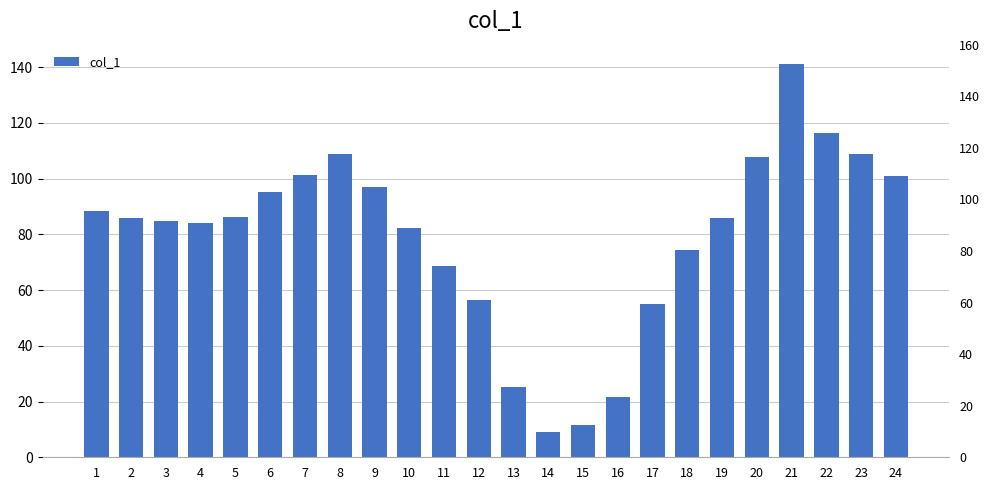

What is the difference between the second highest and second lowest values?

104.7